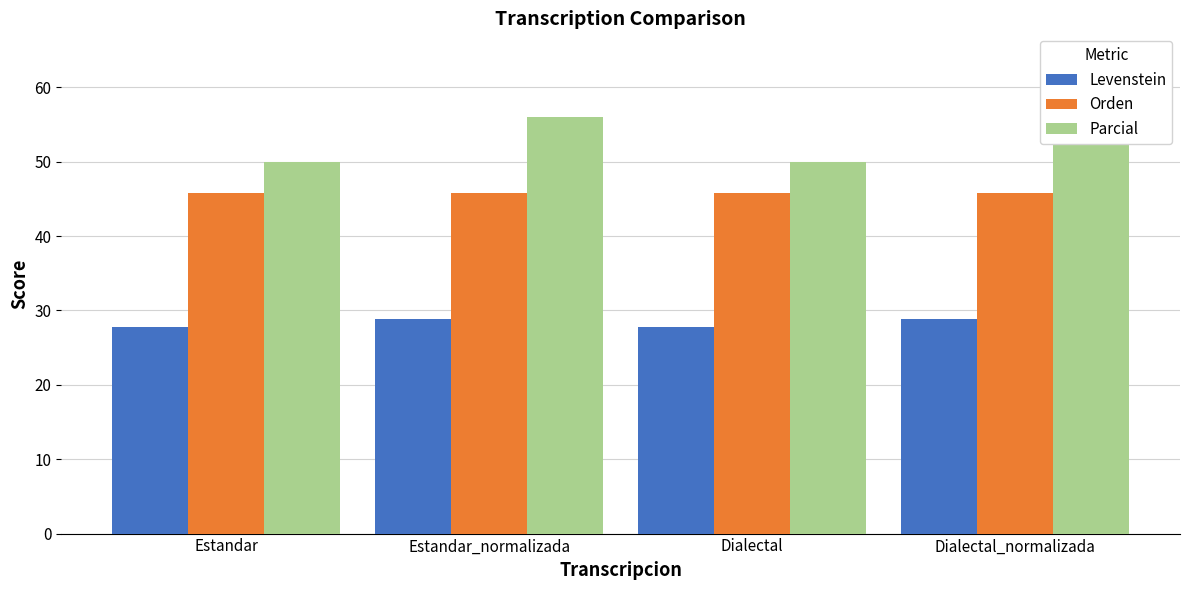

The value of Orden at Estandar is 73.3. True or false?

False